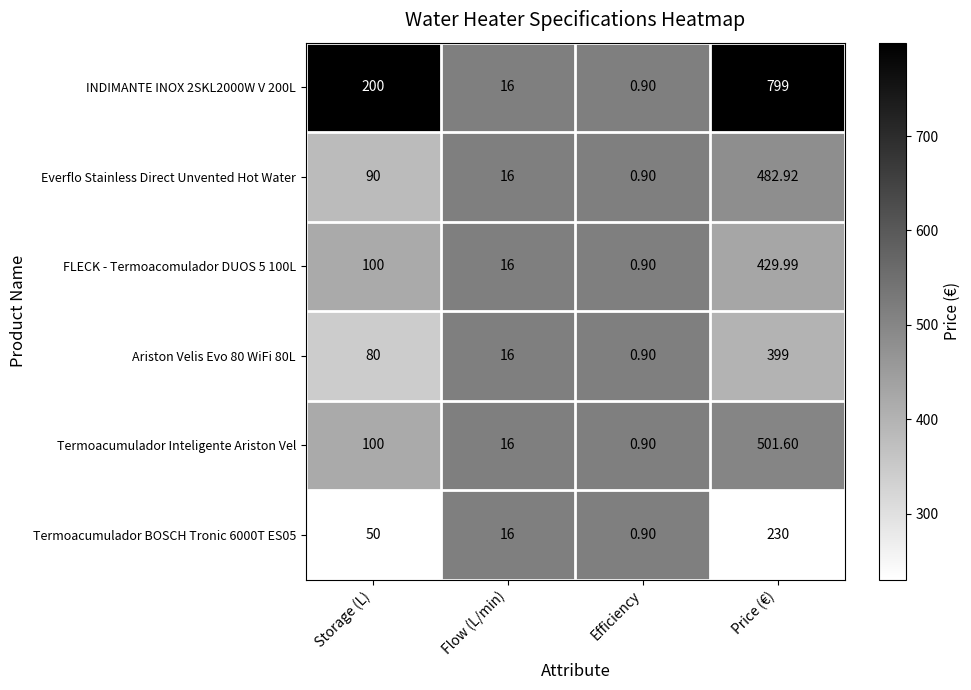

At which label is Everflo Stainless Direct Unvented Hot Water closest to 241?

Storage (L)